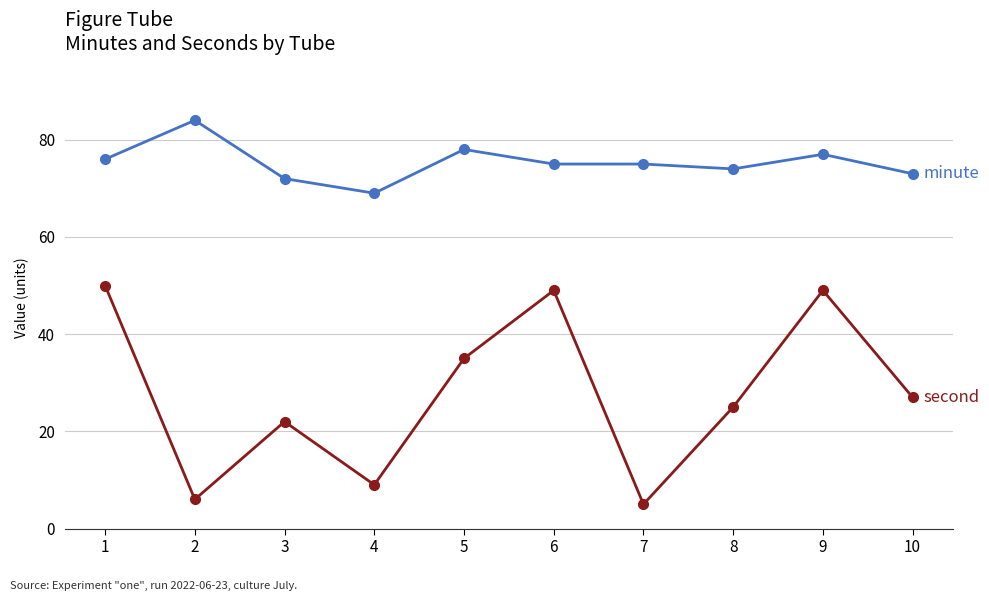

What is the maximum value shown in the chart?

84